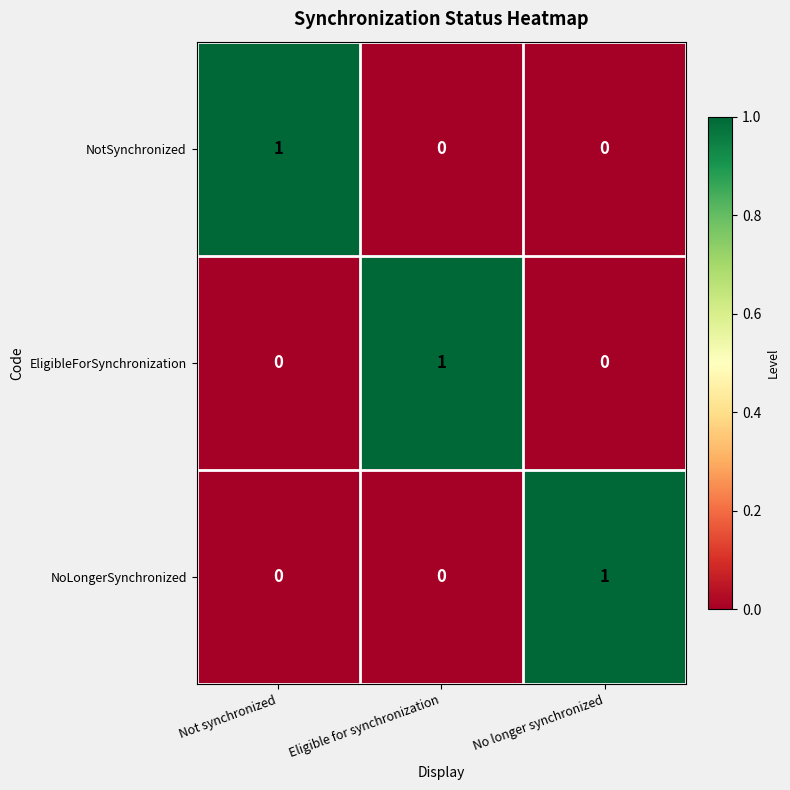

Count the NotSynchronized values in the range 0 to 1.

3